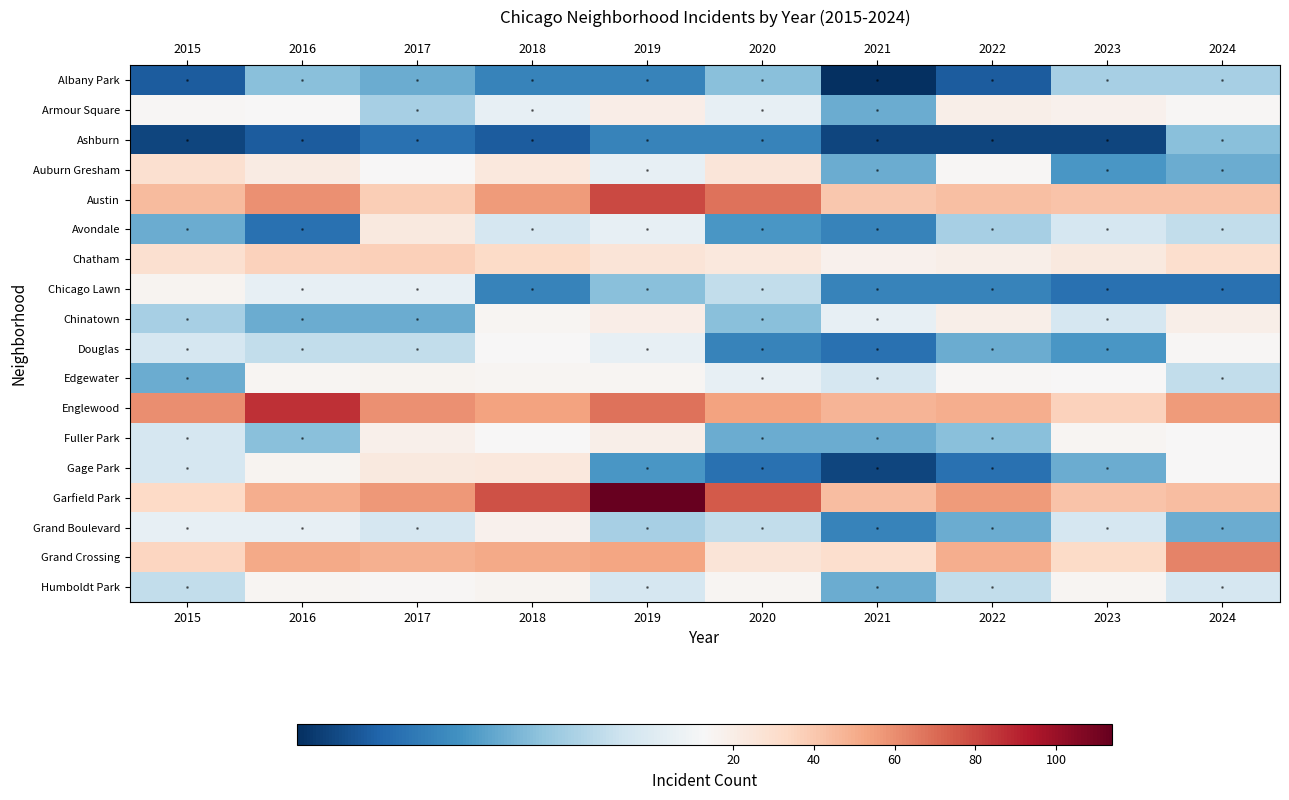

Between 2020 and 2023, which series saw the biggest shift?

Garfield Park